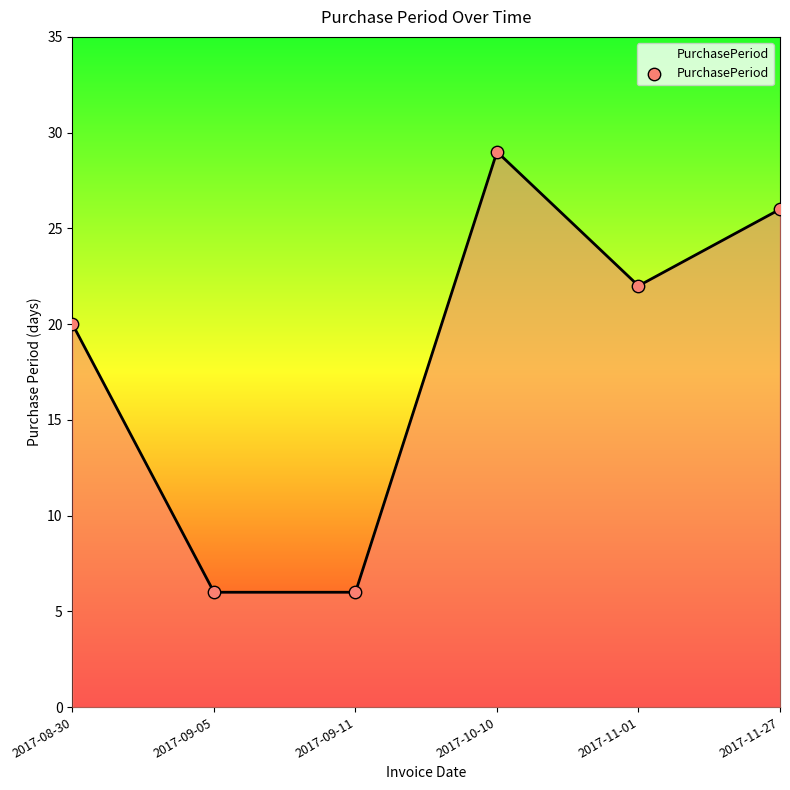

What is the change in value from 2017-08-30 to 2017-11-01?

+2